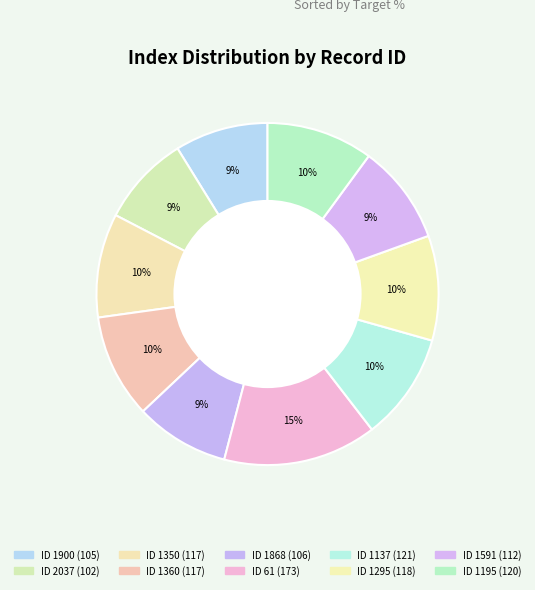

How many slices are in this pie chart?

10